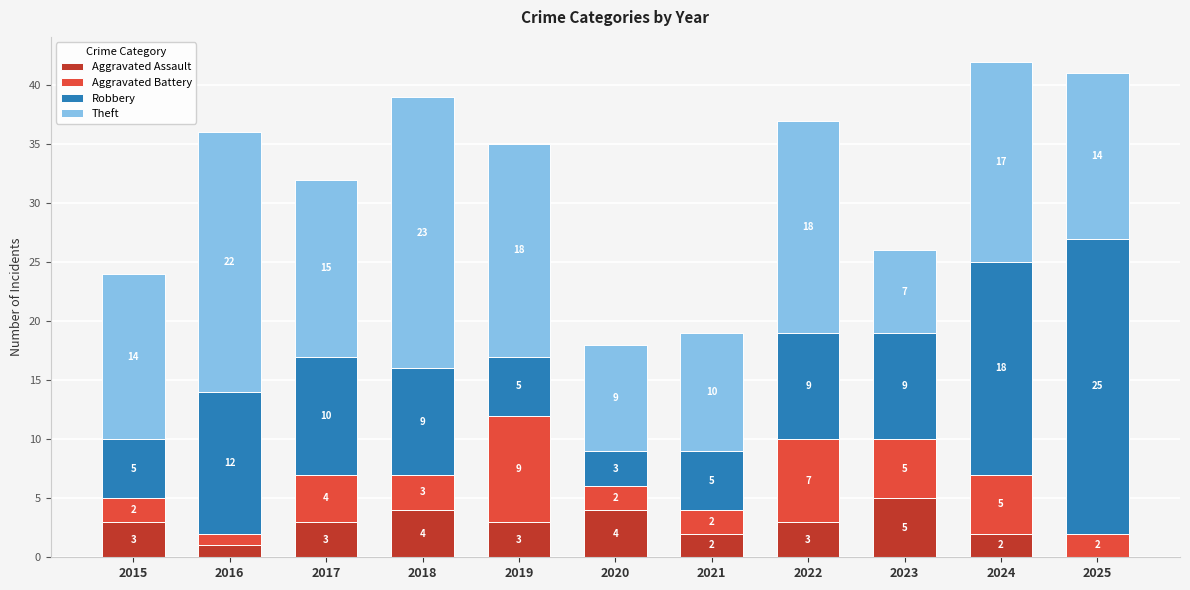

At which category is the sum across all series the highest?

2024